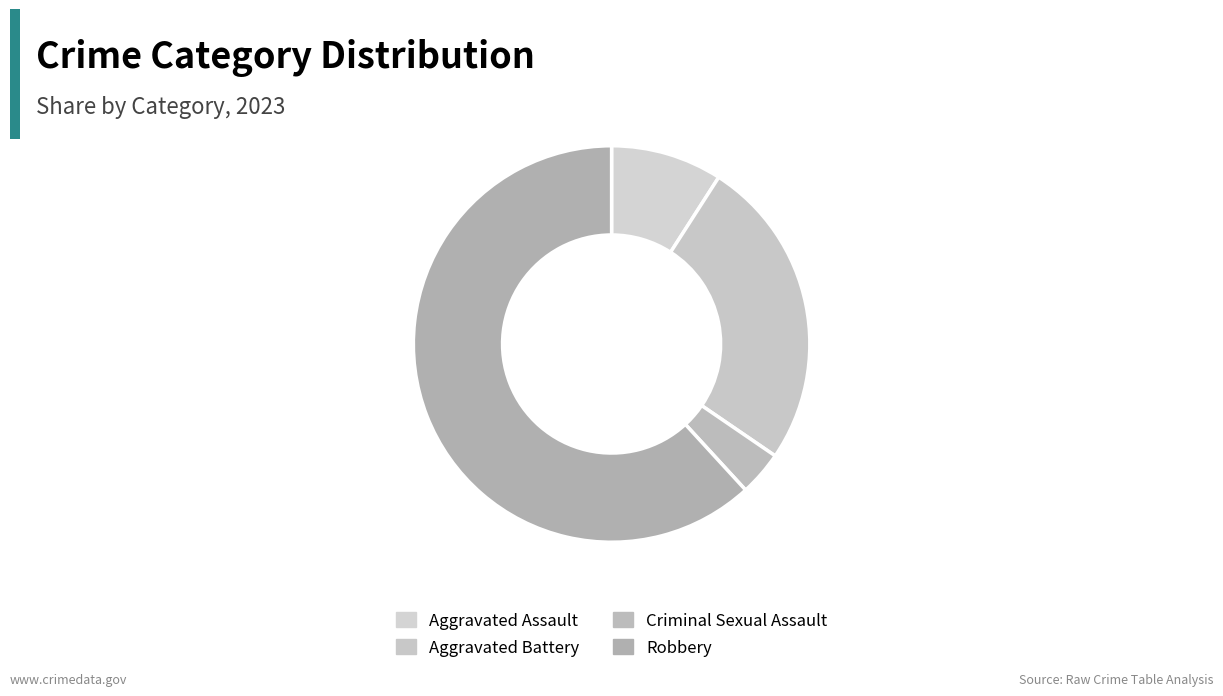

What is the largest slice in the pie chart?

Robbery